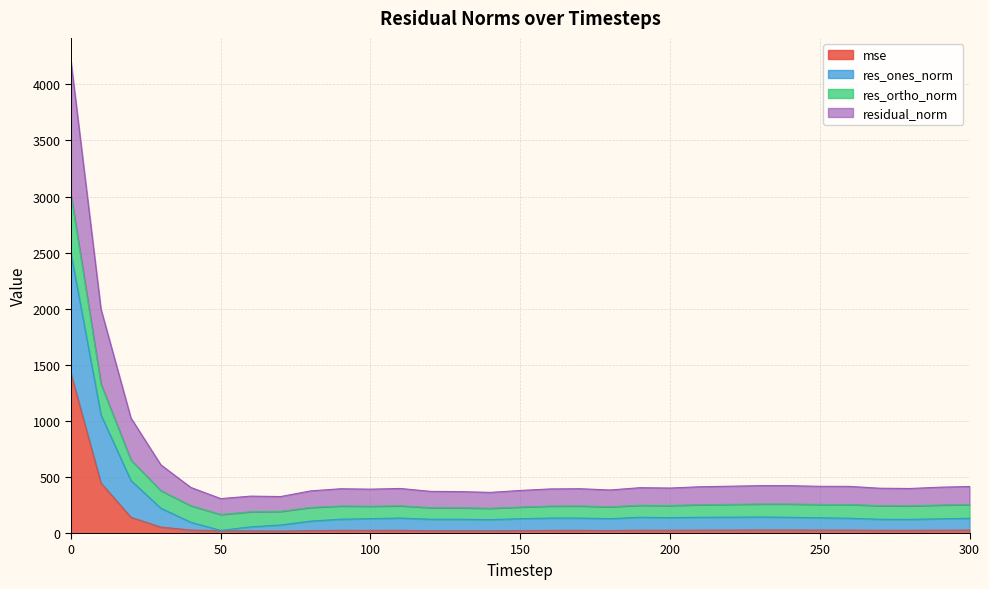

What is the sum of all mse values?

2696.1